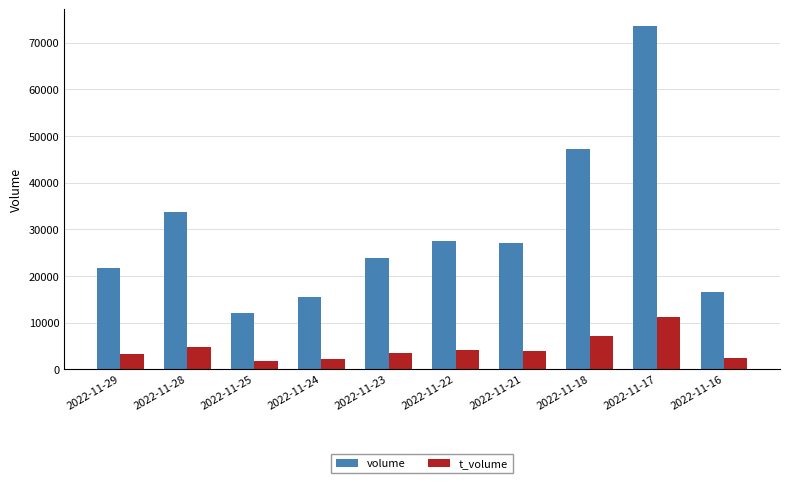

What is the total value across all series at 2022-11-16?

18931